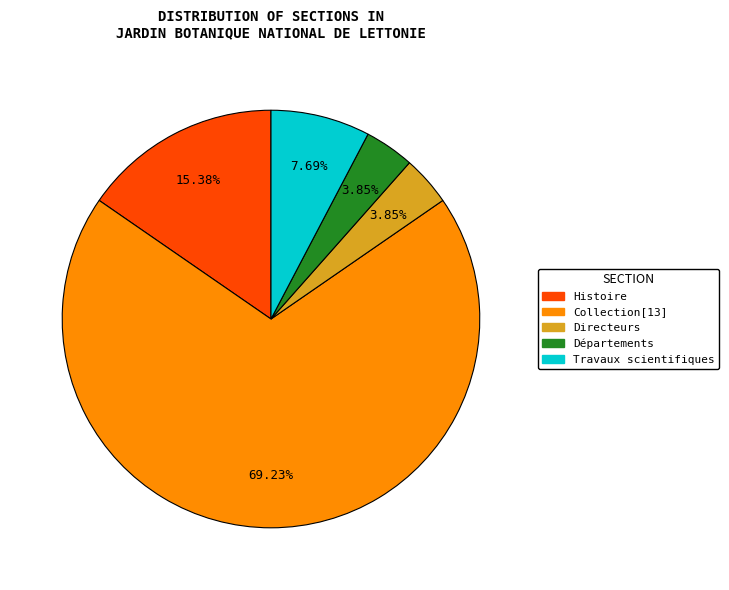

What is the ratio of the value at Directeurs to the value at Départements?

1.0